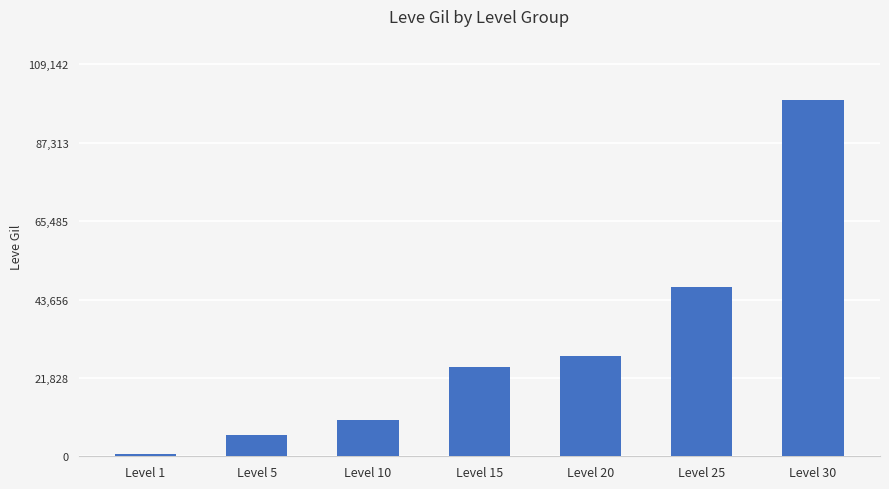

Where is the data nearest to the value 49955?

Level 25